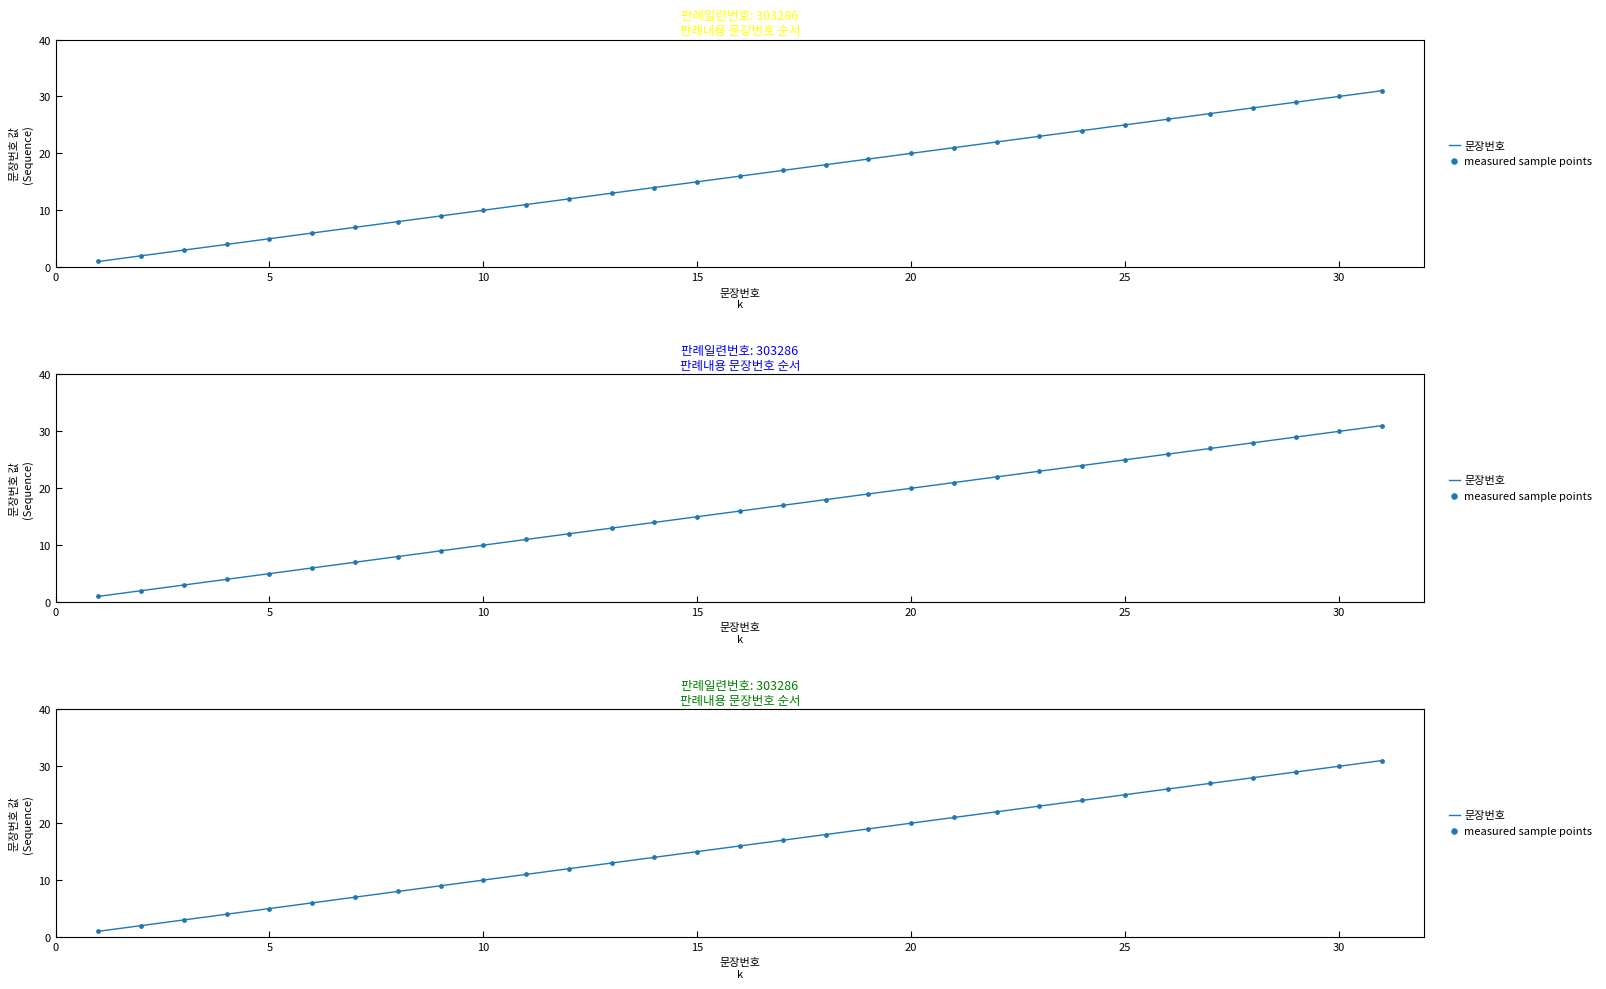

At how many categories does at least one series exceed 11?

20